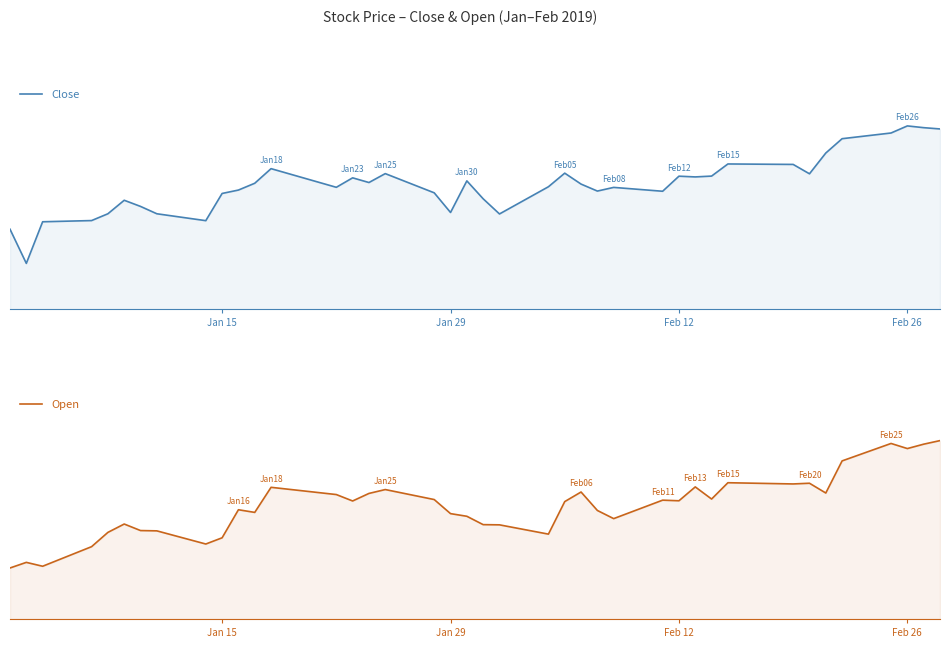

Is the value of Close at 19 greater than the value of Open at 13?

No